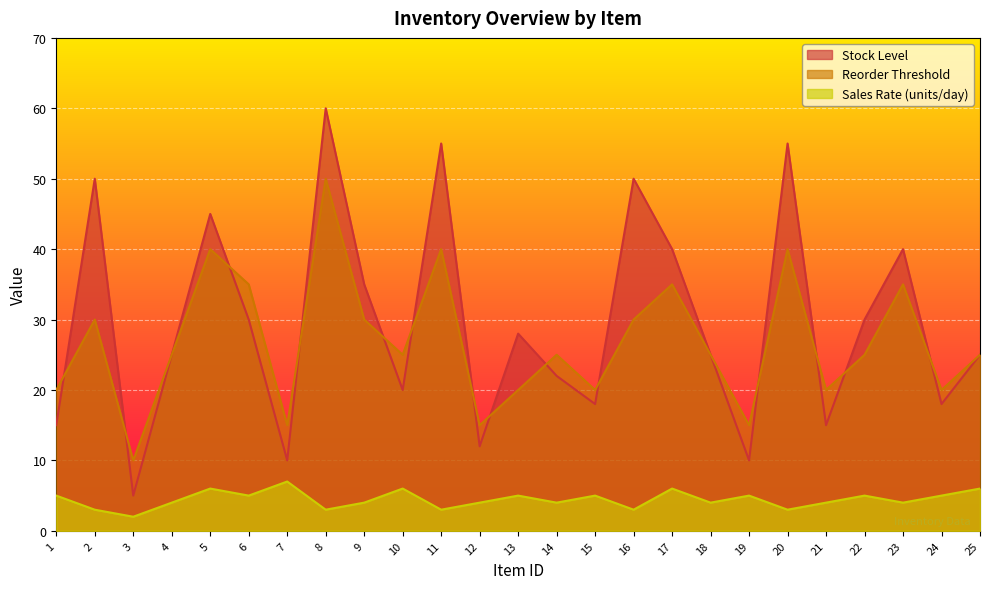

What is the value of the Reorder Threshold point at the 23rd from the left?

35